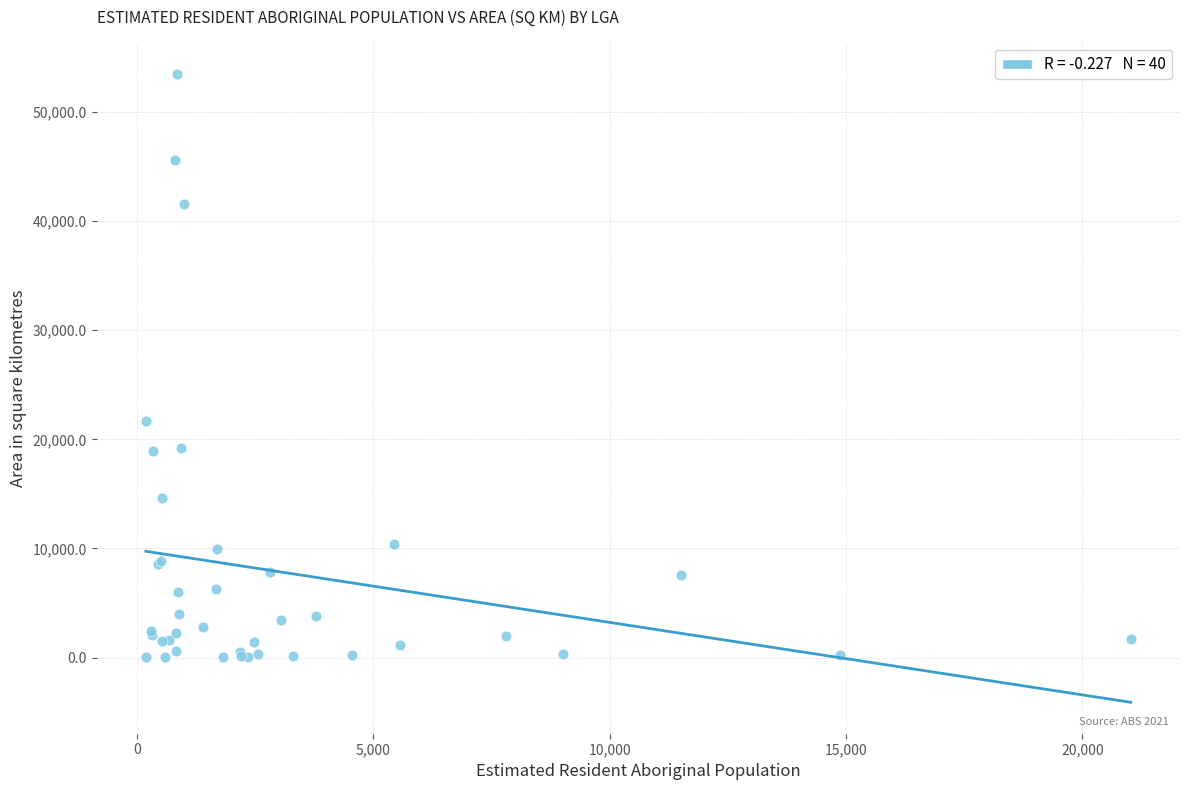

What Y value in the scatter plot is closest to 26749?

21690.7